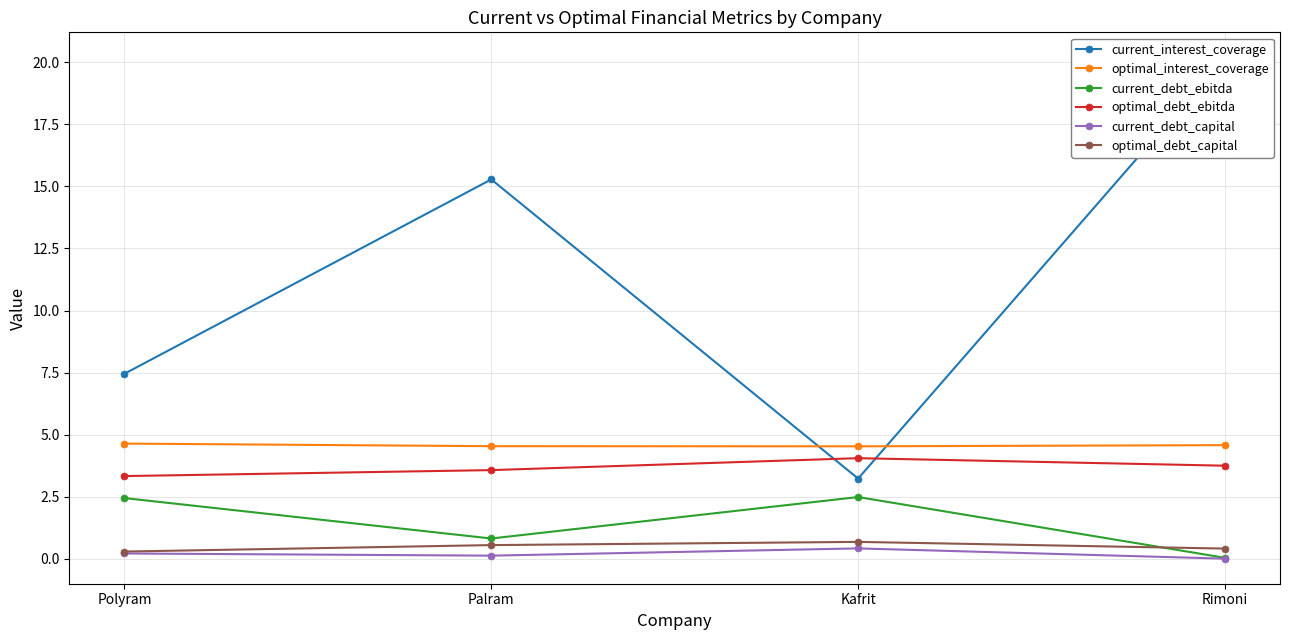

Between Rimoni and Polyram, which is larger?

Rimoni